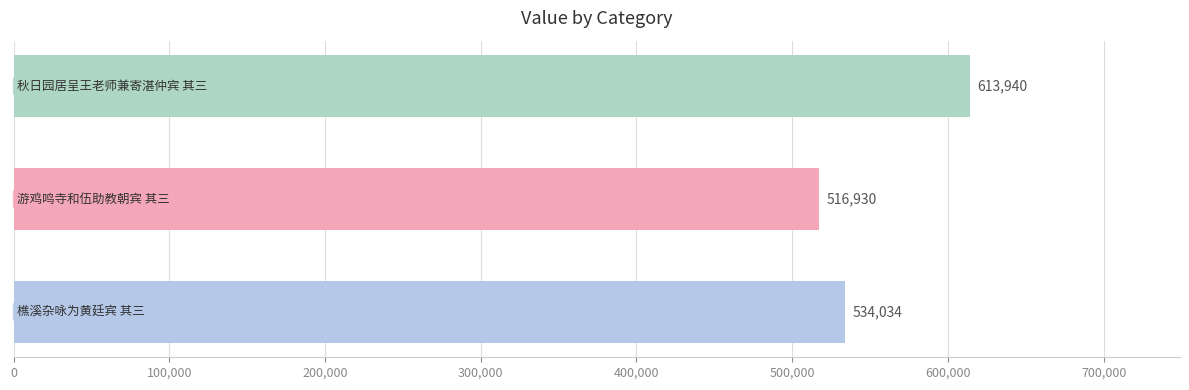

Count the values in the range 516930 to 613940.

3